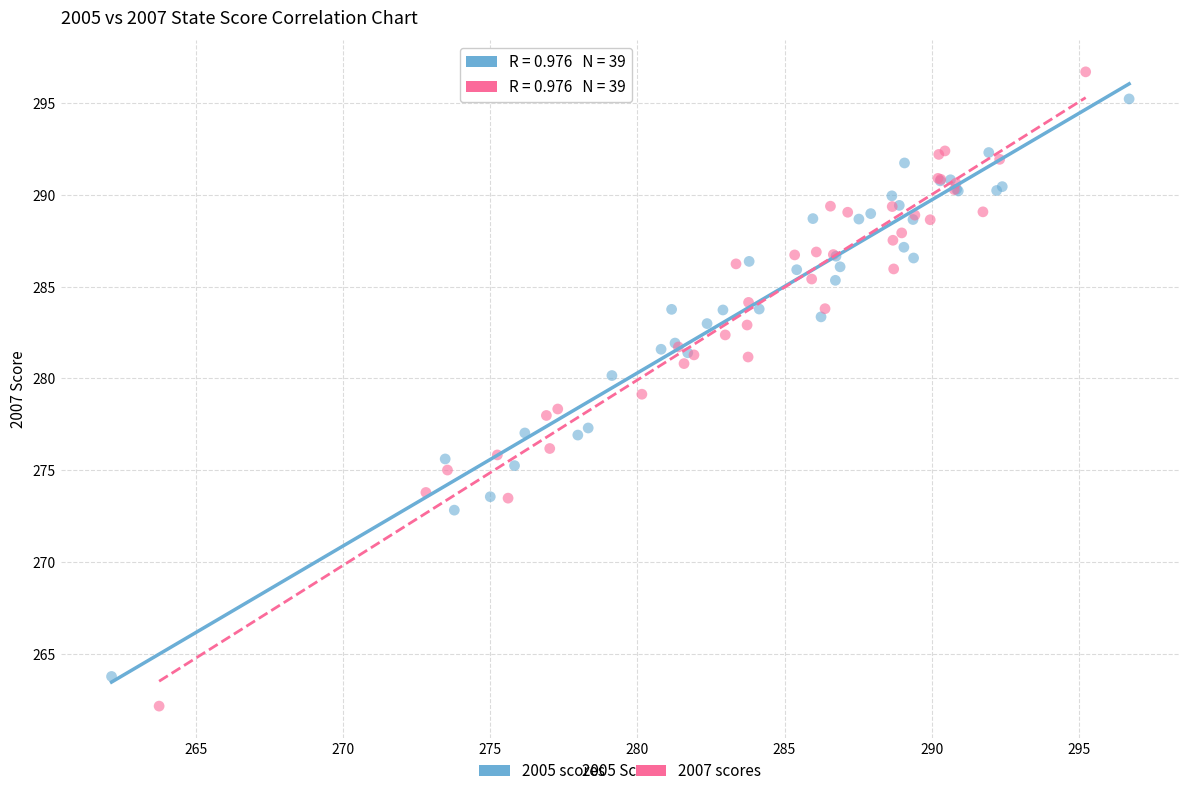

Which series has the widest spread of Y values?

2007 scores